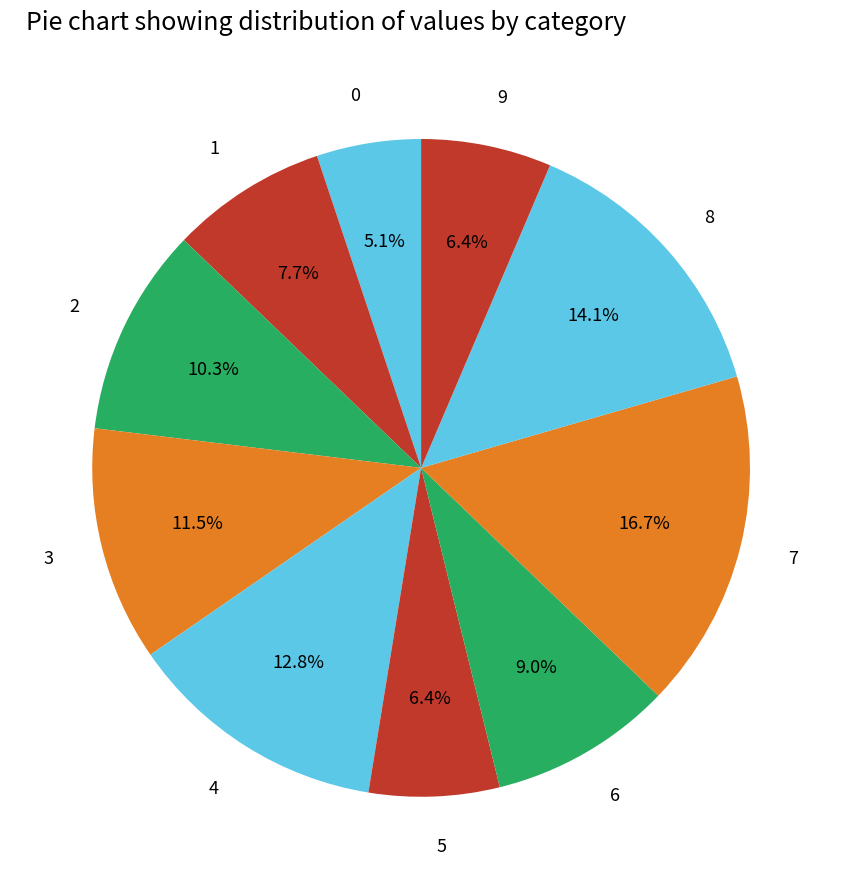

To the nearest percent, what is the difference between the largest and smallest slice percentages?

12%